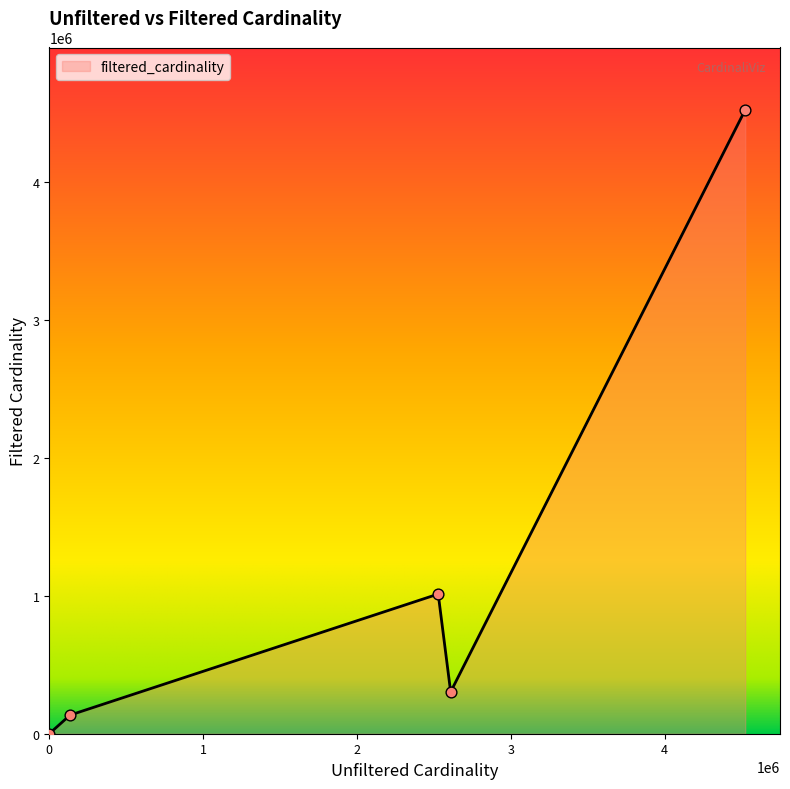

True or false: there are more than 1 points higher than both neighbors.

False